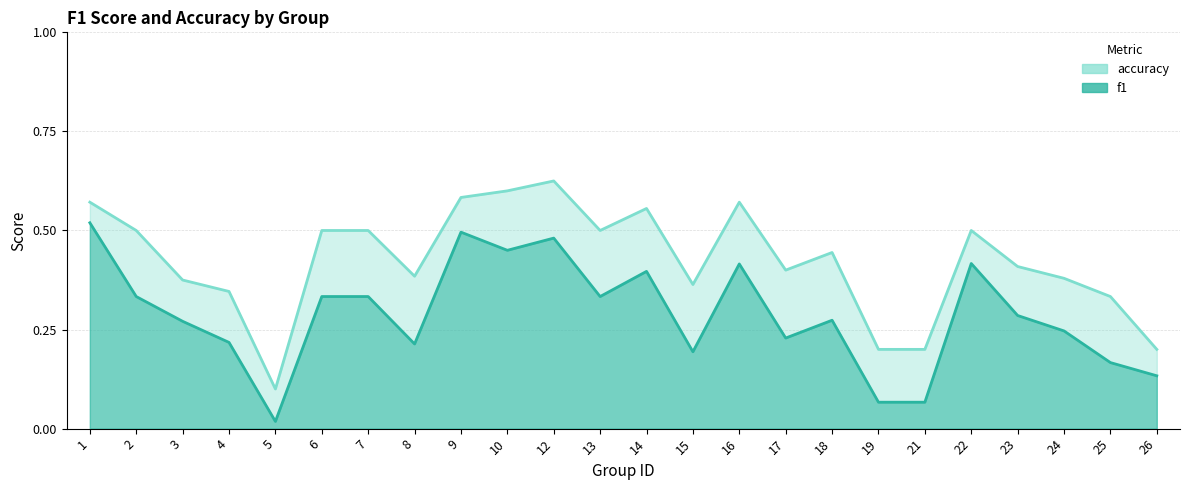

True or false: f1 and accuracy cross at least once.

False